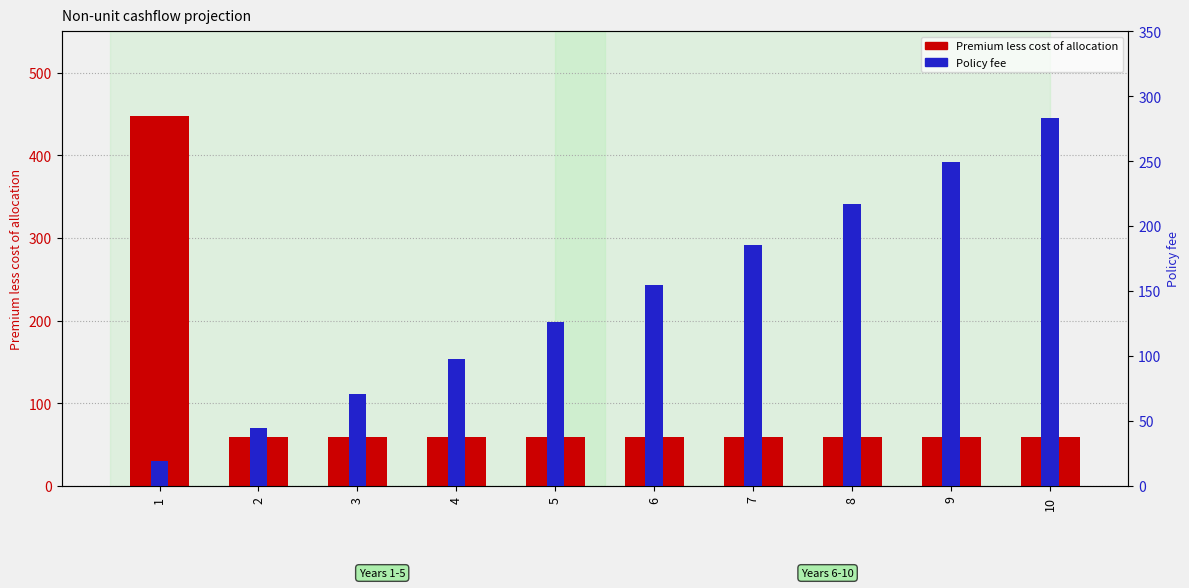

The Premium less cost of allocation series shows 13.8 at 7. True or false?

False